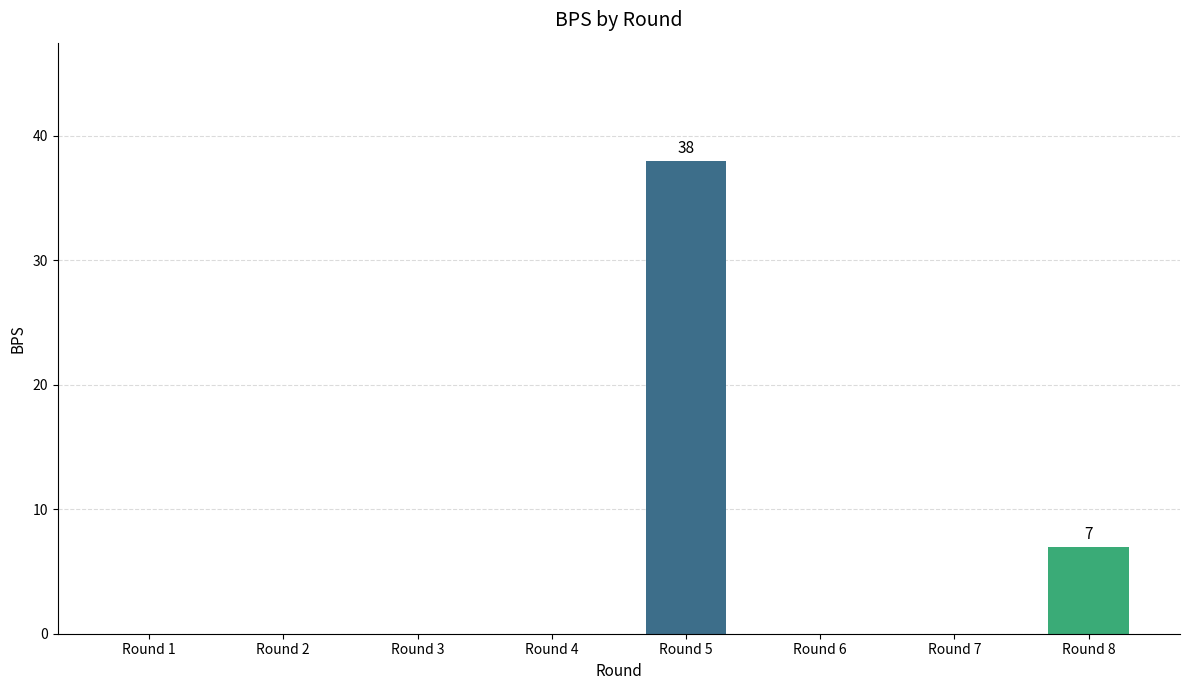

What is the sum of the values at Round 5 and Round 3?

38